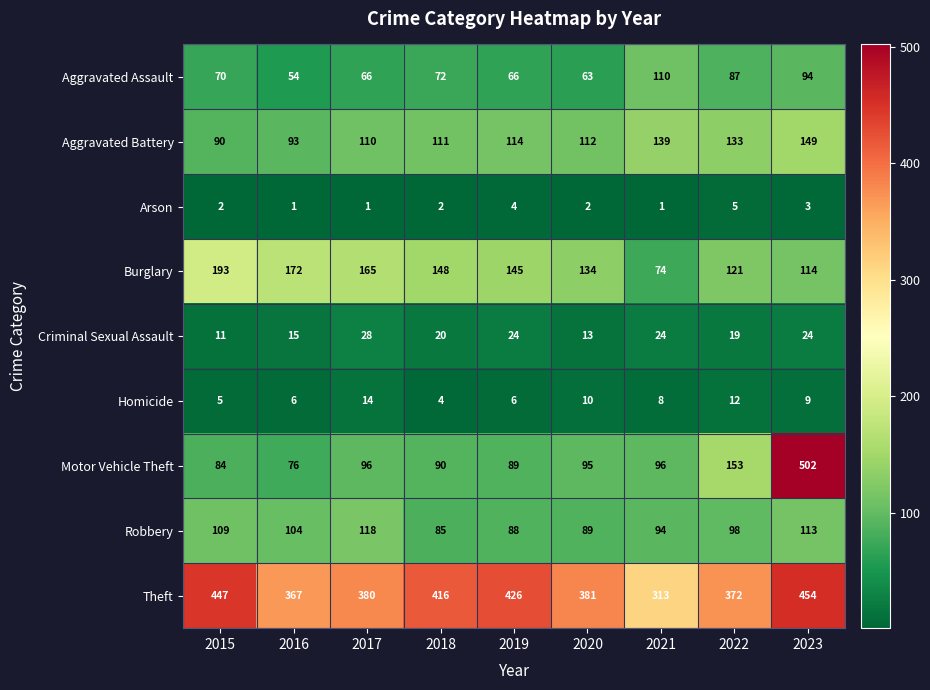

Which series has the widest spread of values?

Motor Vehicle Theft